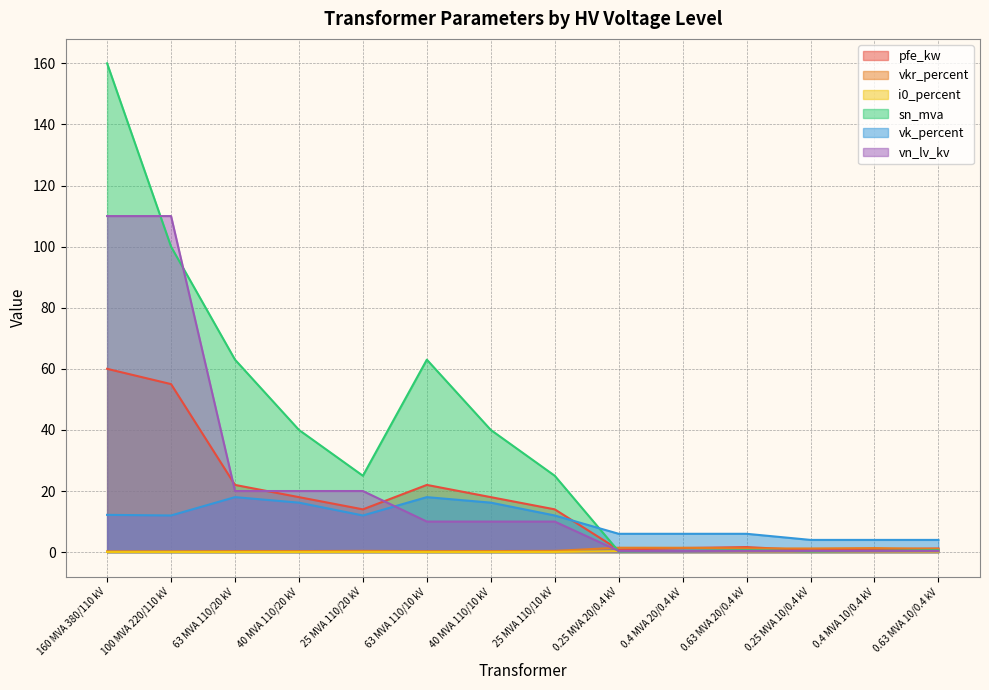

Reading left to right, extract all data points from this chart.

pfe_kw: 60.0	55.0	22.0	18.0	14.0	22.0	18.0	14.0	0.8	1.4	1.6	0.6	0.9	1.2
vkr_percent: 0.2	0.3	0.3	0.3	0.4	0.3	0.3	0.4	1.4	1.4	1.2	1.2	1.3	1.1
i0_percent: 0.1	0.1	0.0	0.1	0.1	0.0	0.1	0.1	0.3	0.3	0.3	0.2	0.2	0.2
sn_mva: 160.0	100.0	63.0	40.0	25.0	63.0	40.0	25.0	0.2	0.4	0.6	0.2	0.4	0.6
vk_percent: 12.2	12.0	18.0	16.2	12.0	18.0	16.2	12.0	6.0	6.0	6.0	4.0	4.0	4.0
vn_lv_kv: 110.0	110.0	20.0	20.0	20.0	10.0	10.0	10.0	0.4	0.4	0.4	0.4	0.4	0.4